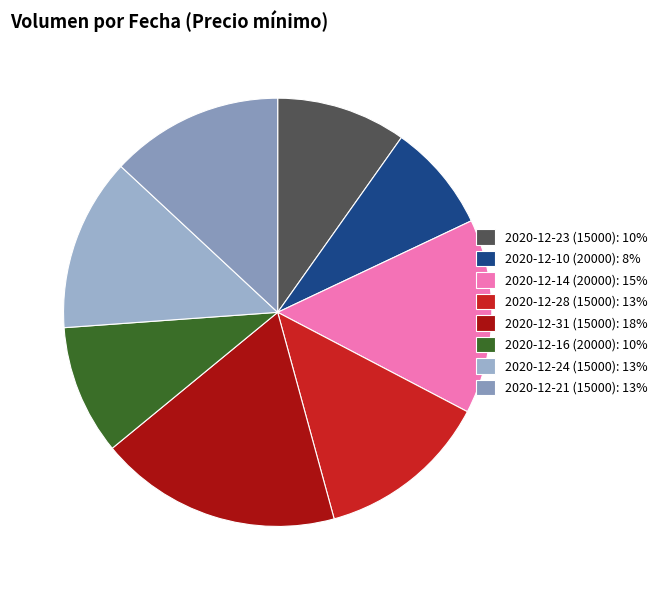

Which category has the biggest portion of the pie?

2020-12-31 (15000): 18%